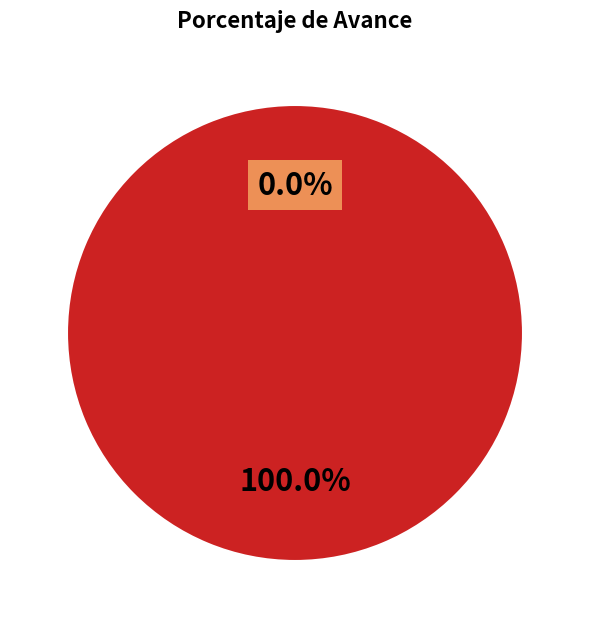

To the nearest percent, what percentage of the pie is PLANEAMIENTO GUBERNAMENTAL?

100%